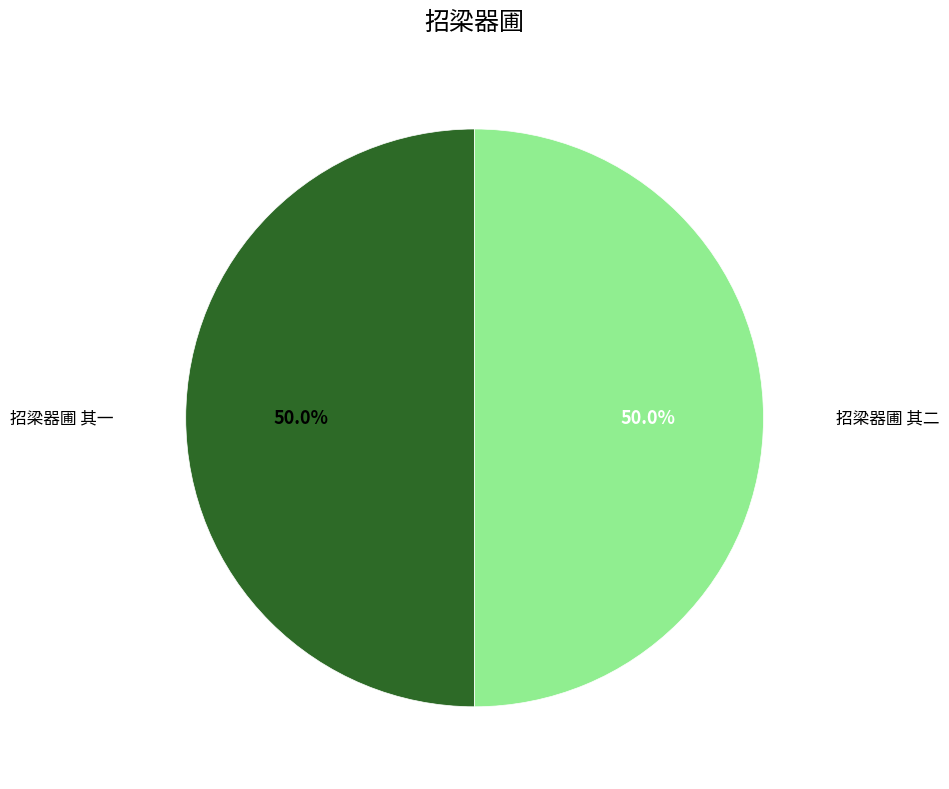

How many segments does this pie chart have?

2